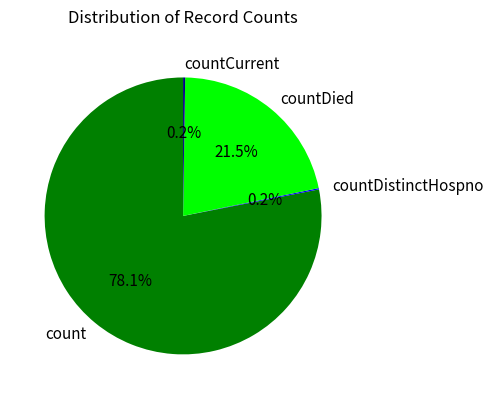

True or false: count accounts for 86% of the total.

False